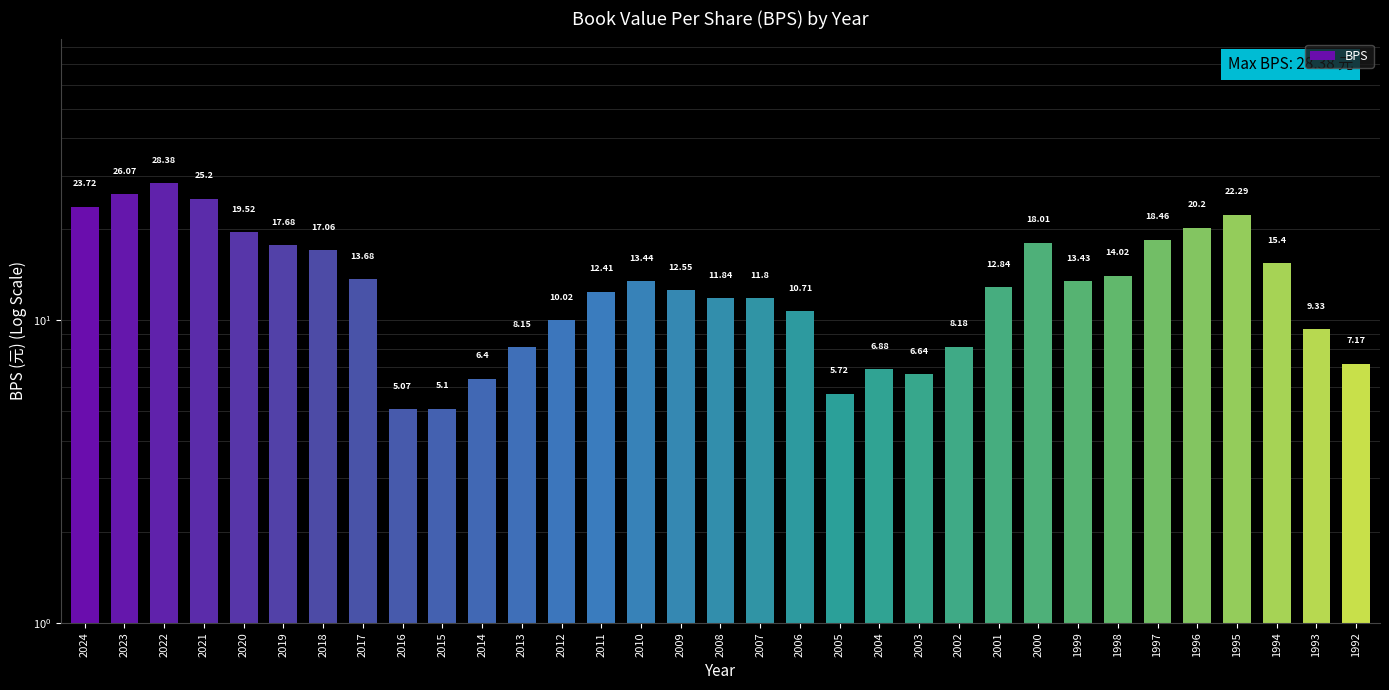

Which has a higher value, 1998 or 2002?

1998